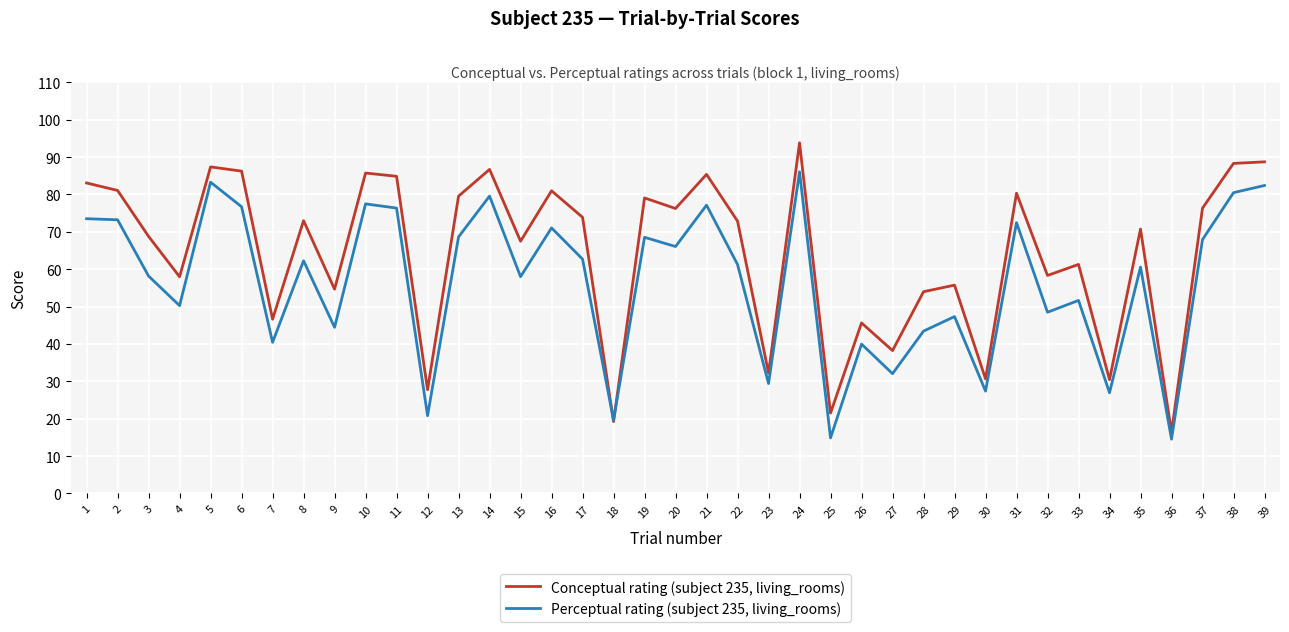

What is the difference between the Conceptual rating (subject 235, living_rooms) values at 3 and 9?

14.1